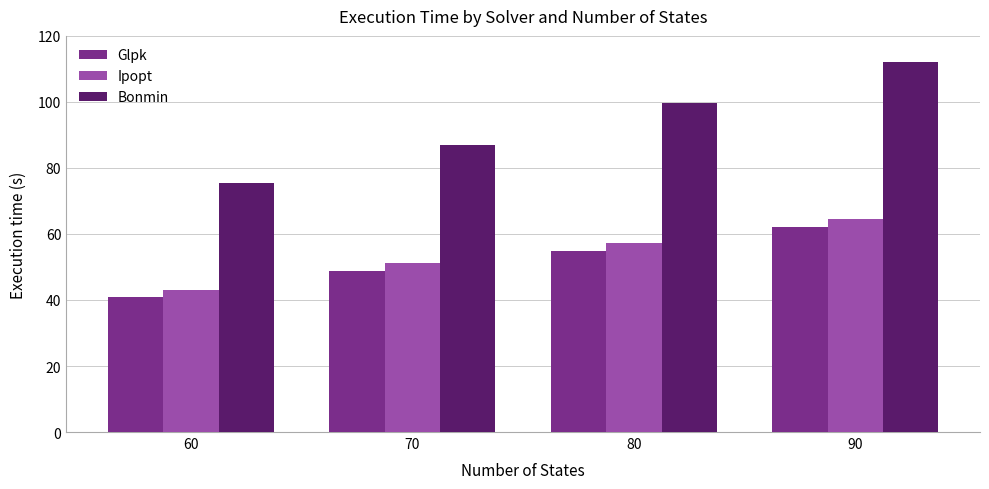

Between 60 and 90, which series saw the biggest shift?

Bonmin